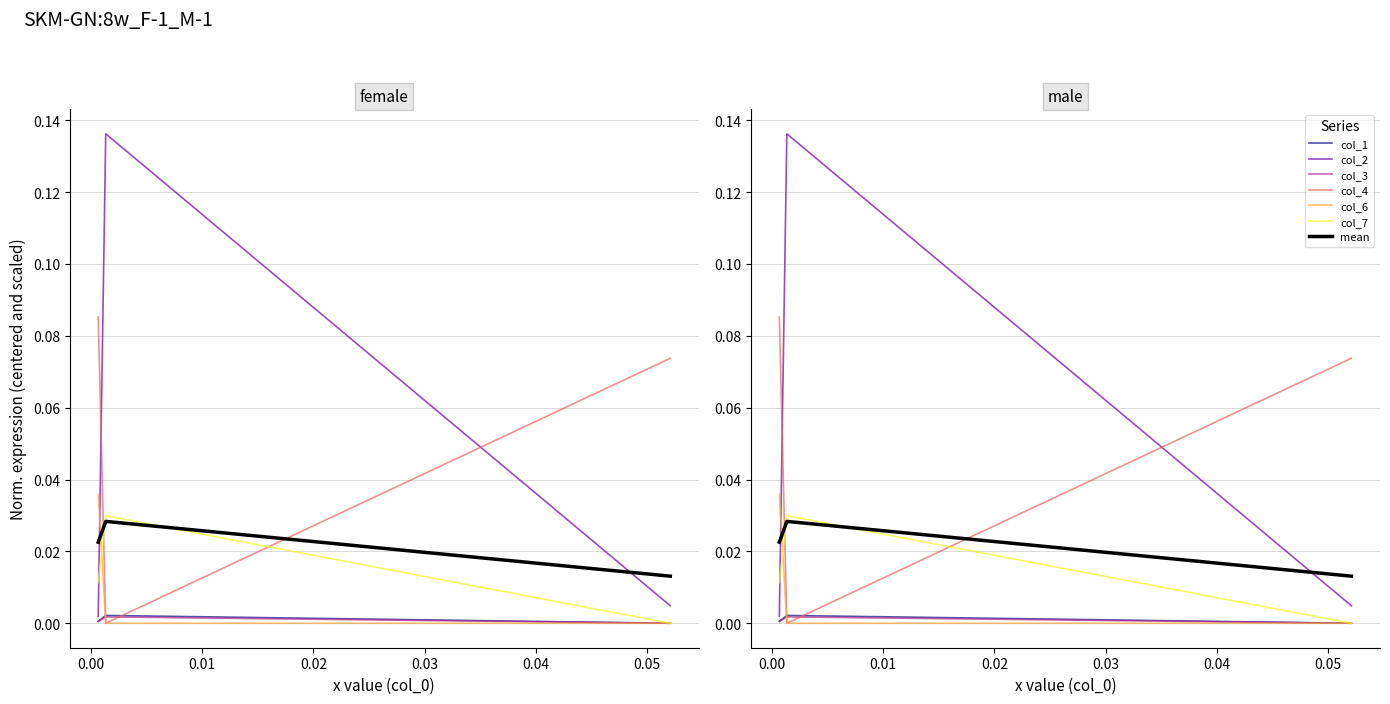

Which has a higher value, col_1 or col_3?

col_1